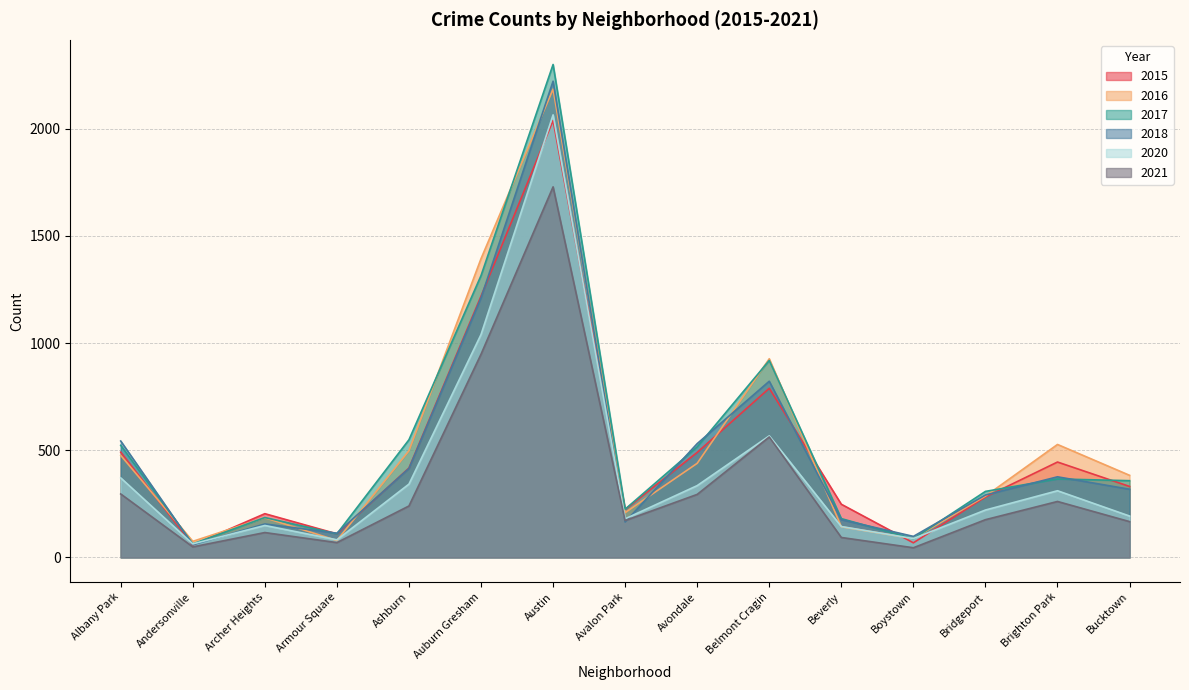

Does the chart display data point markers on the line(s)?

No